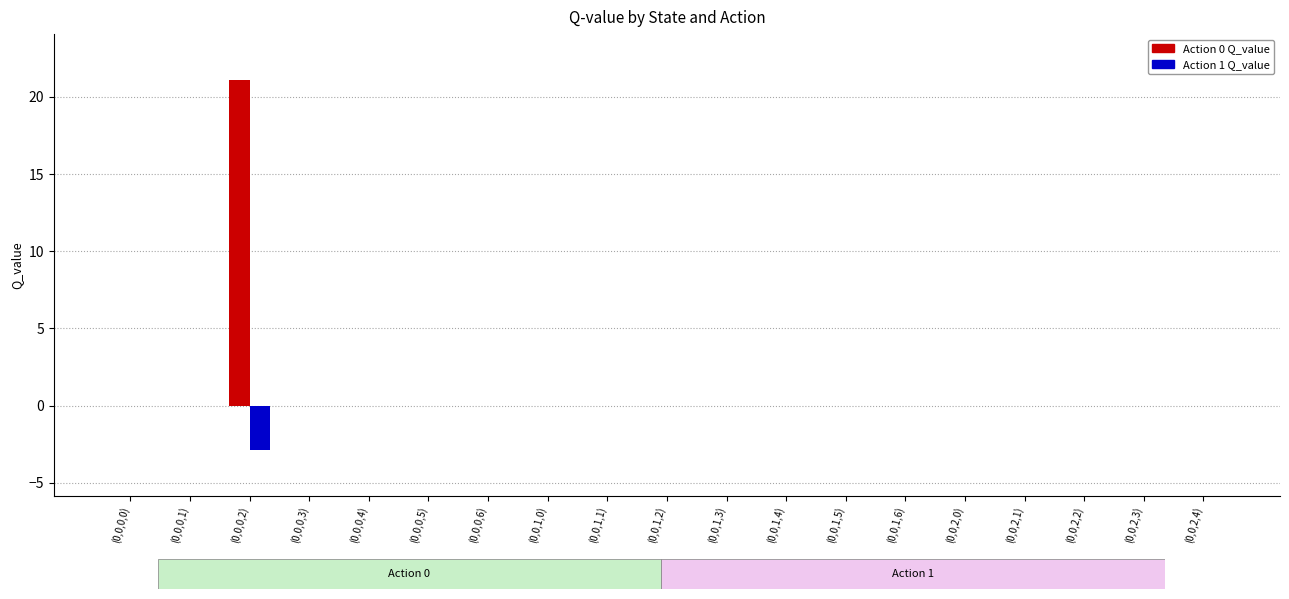

The value of Action 0 Q_value at (0,0,2,4) is -7.8. True or false?

False